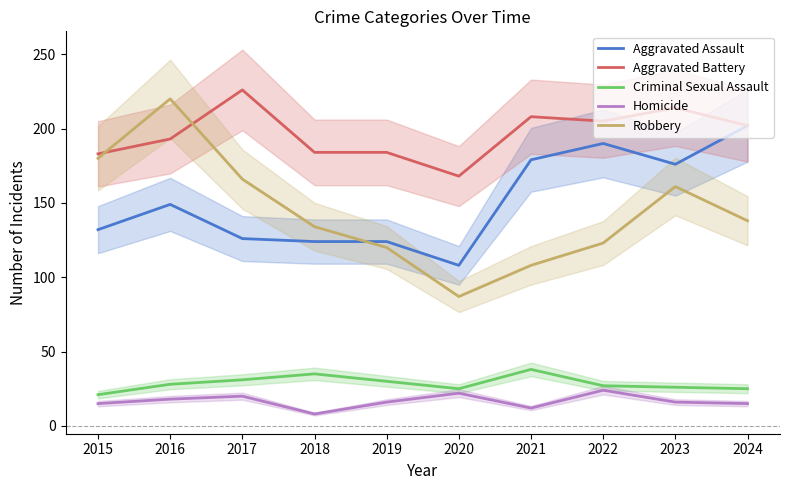

List the labels in order of Aggravated Battery value, largest first.

2017, 2023, 2021, 2022, 2024, 2016, 2018, 2019, 2015, 2020